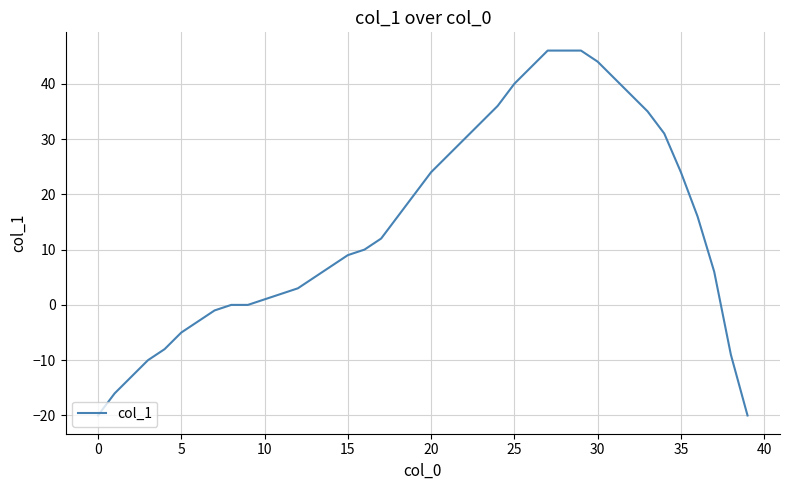

What is the smallest value displayed?

-20